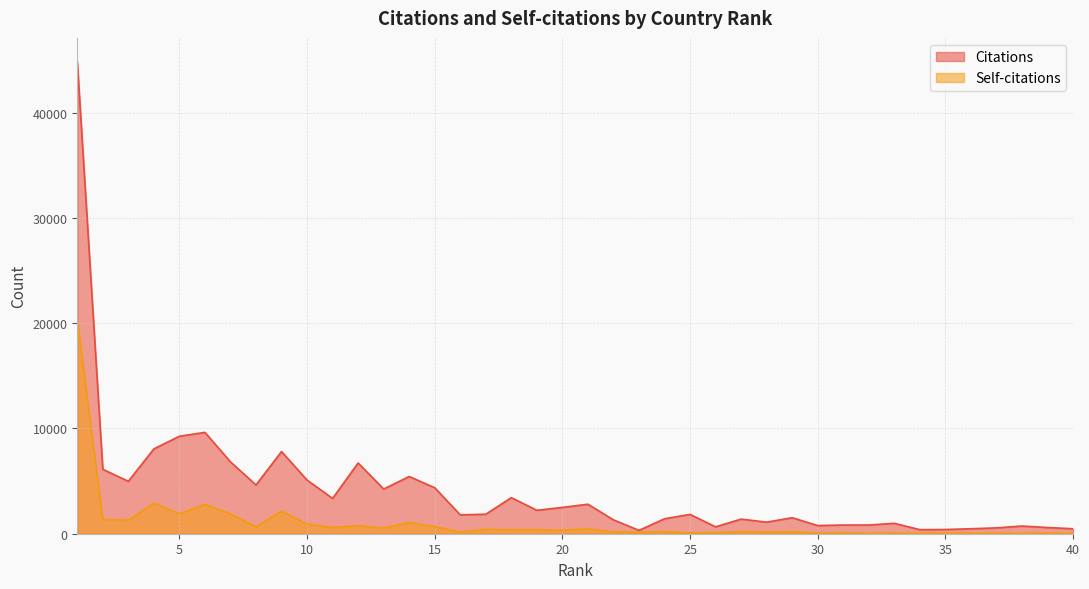

What are all the series names shown in the legend?

Citations, Self-citations